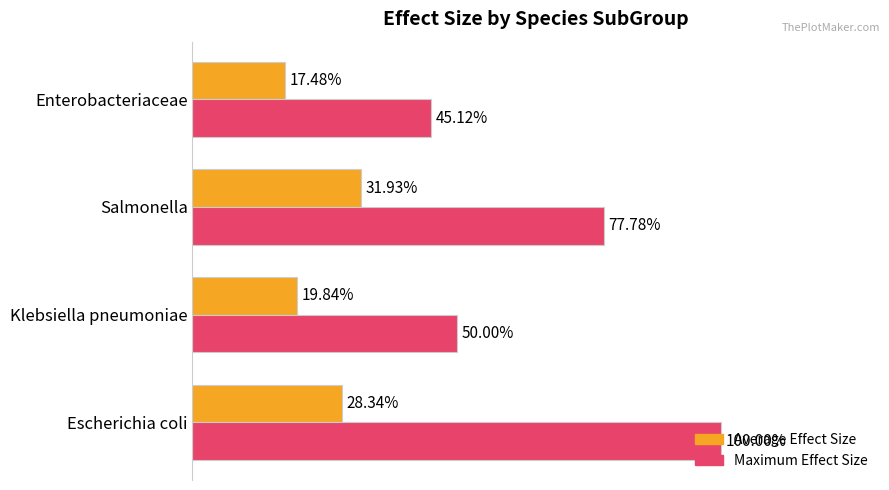

At which label is Average Effect Size closest to 24?

Klebsiella pneumoniae